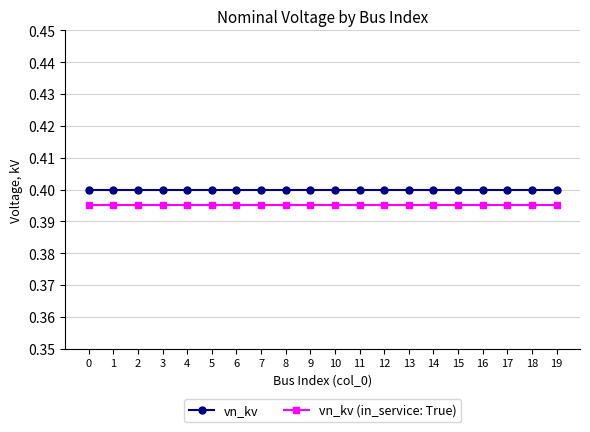

True or false: vn_kv and vn_kv (in_service: True) intersect in this chart.

False